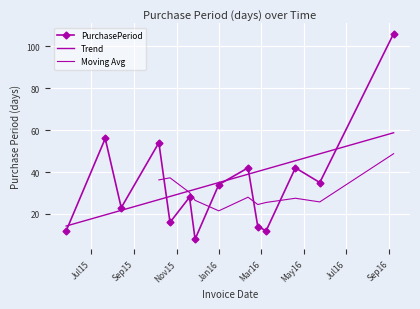

Rank the categories by value from lowest to highest.

2015-11-27, 2015-05-26, 2016-03-08, 2016-02-25, 2015-10-22, 2015-08-13, 2015-11-19, 2015-12-31, 2016-05-24, 2016-02-11, 2016-04-19, 2015-10-06, 2015-07-21, 2016-09-07